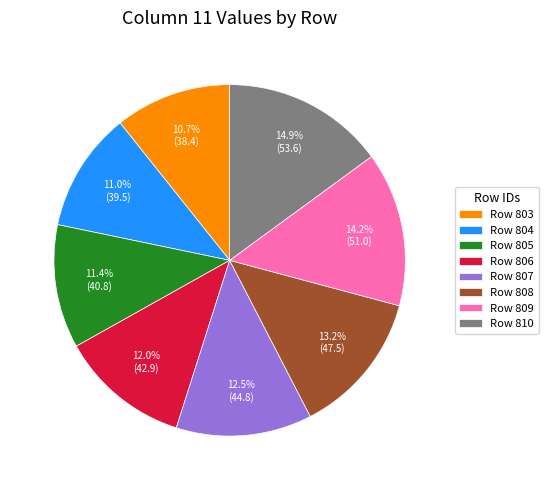

Which slice is the largest?

Row 810